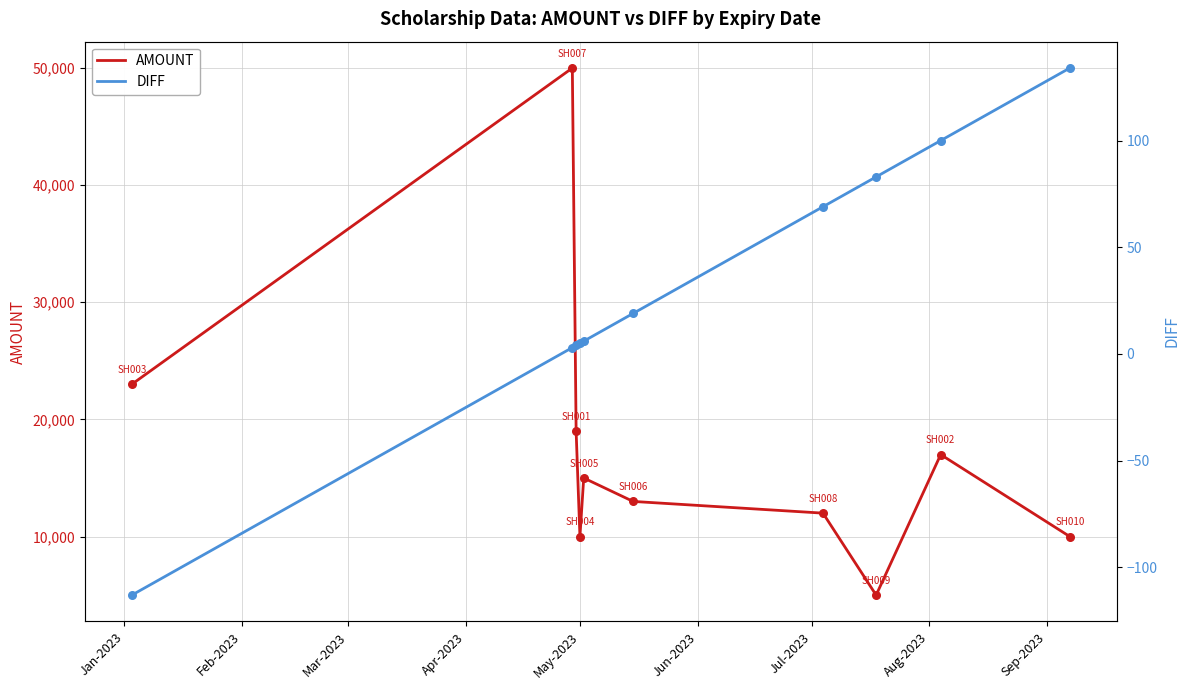

Which series has the largest Y range (max minus min)?

AMOUNT